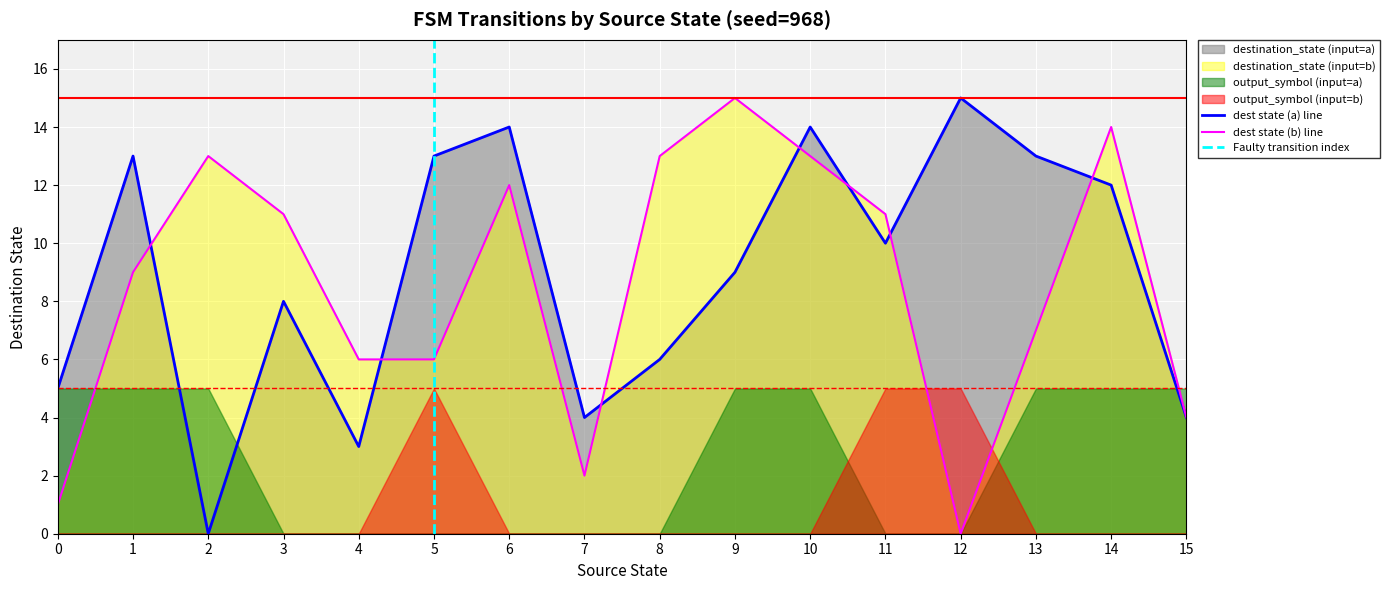

What is the maximum value for dest state (a) line?

15